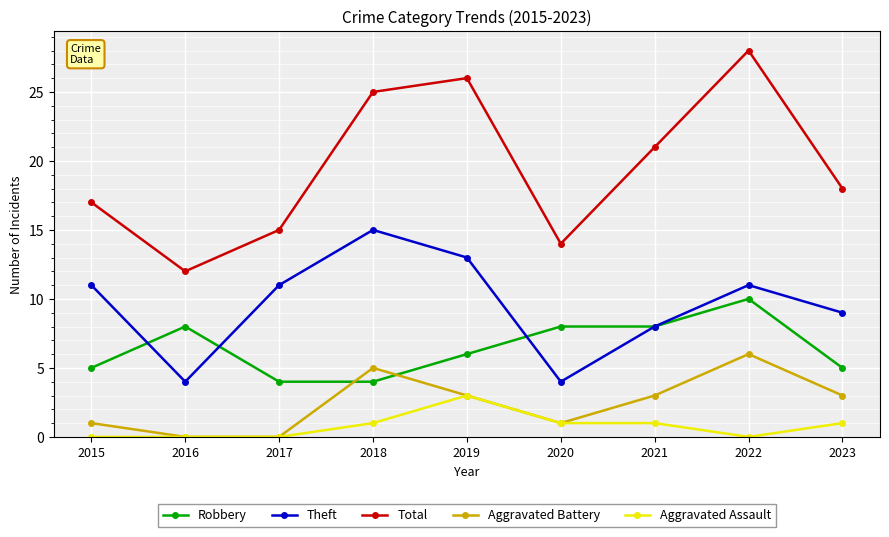

Does the chart display data point markers on the line(s)?

Yes